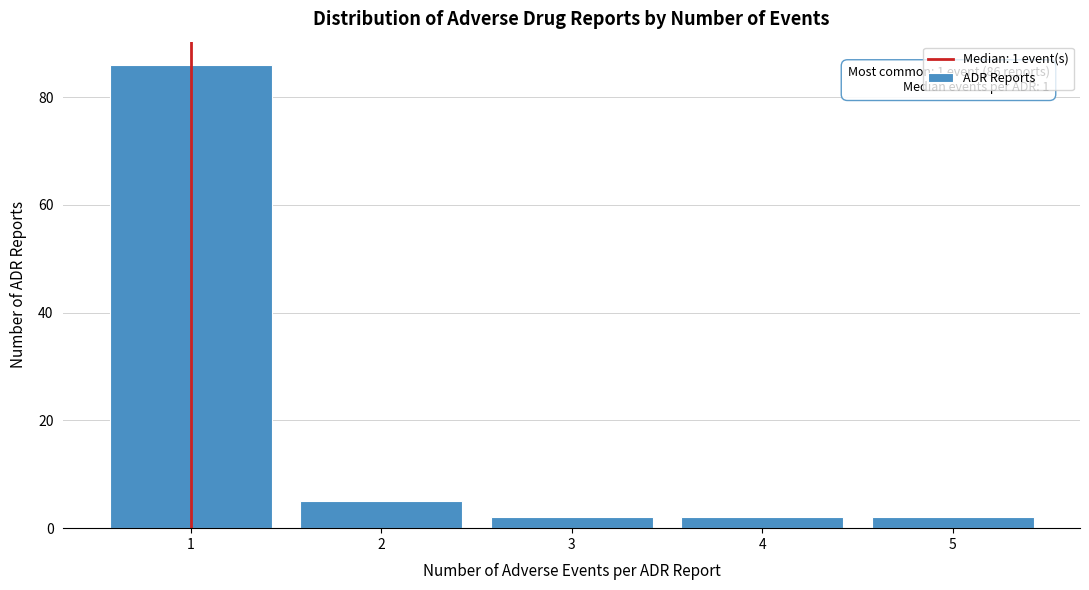

Which range on the x-axis has the tallest bar?

0.5 to 1.5